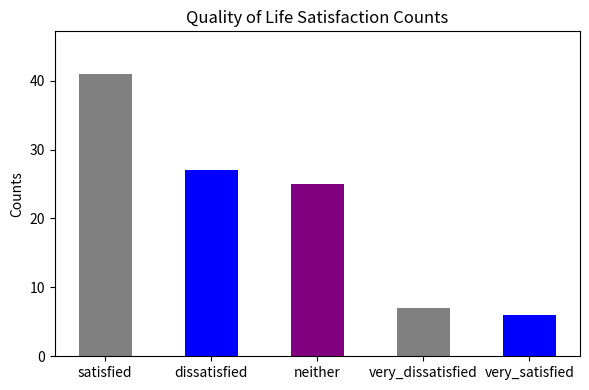

What position from the left is neither?

3